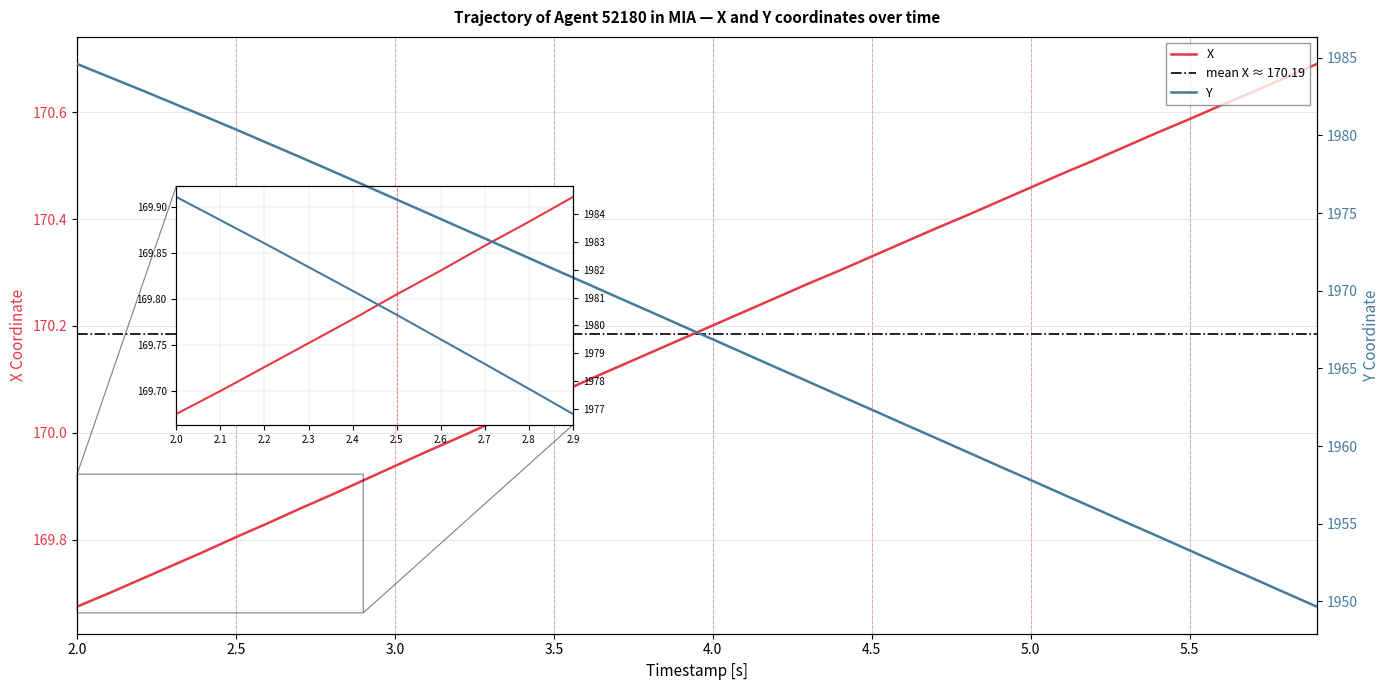

Is this an area chart (filled region under the line)?

No